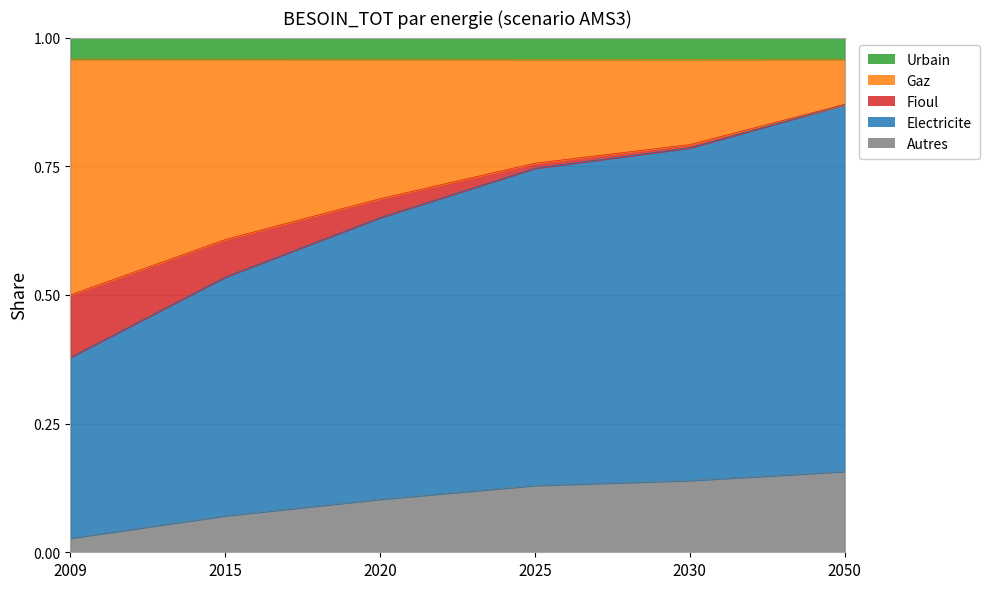

What is the total value across all series at 2020?

1.0